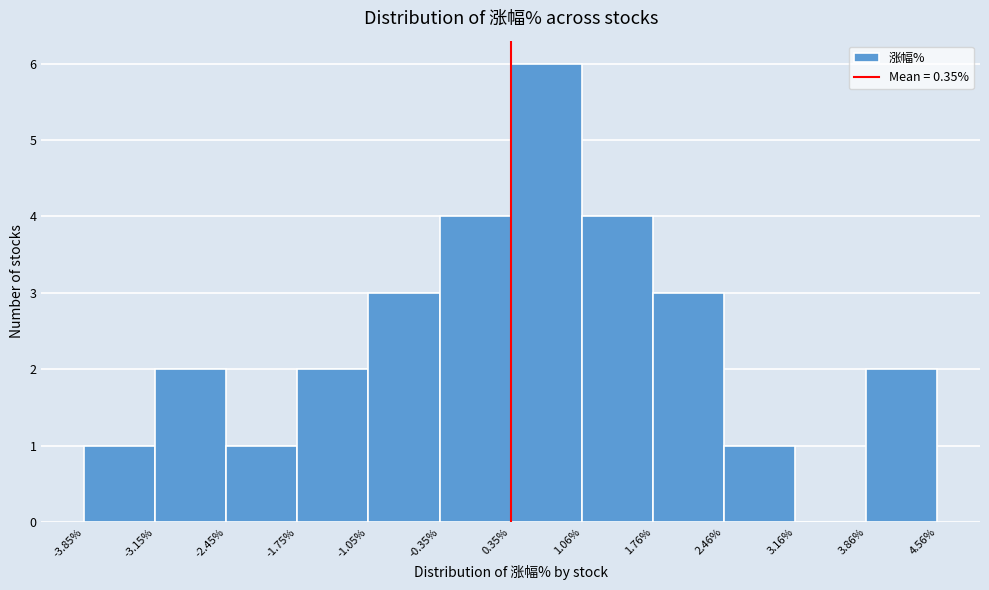

Reading left to right, transcribe this chart: for each bar, give the range it covers on the x-axis and its height. The values are not printed on the chart, so give them approximately, as read against the axis.

-3.85% to -3.15%: 1
-3.15% to -2.45%: 2
-2.45% to -1.75%: 1
-1.75% to -1.05%: 2
-1.05% to -0.35%: 3
-0.35% to 0.35%: 4
0.35% to 1.06%: 6
1.06% to 1.76%: 4
1.76% to 2.46%: 3
2.46% to 3.16%: 1
3.16% to 3.86%: 0
3.86% to 4.56%: 2